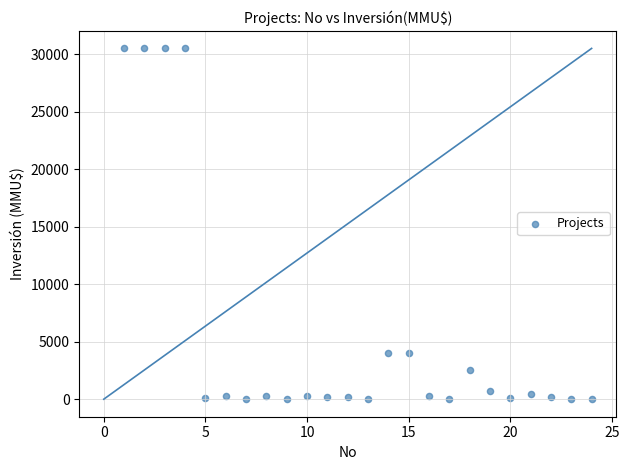

What is the range of Y values (max minus min)?

30500